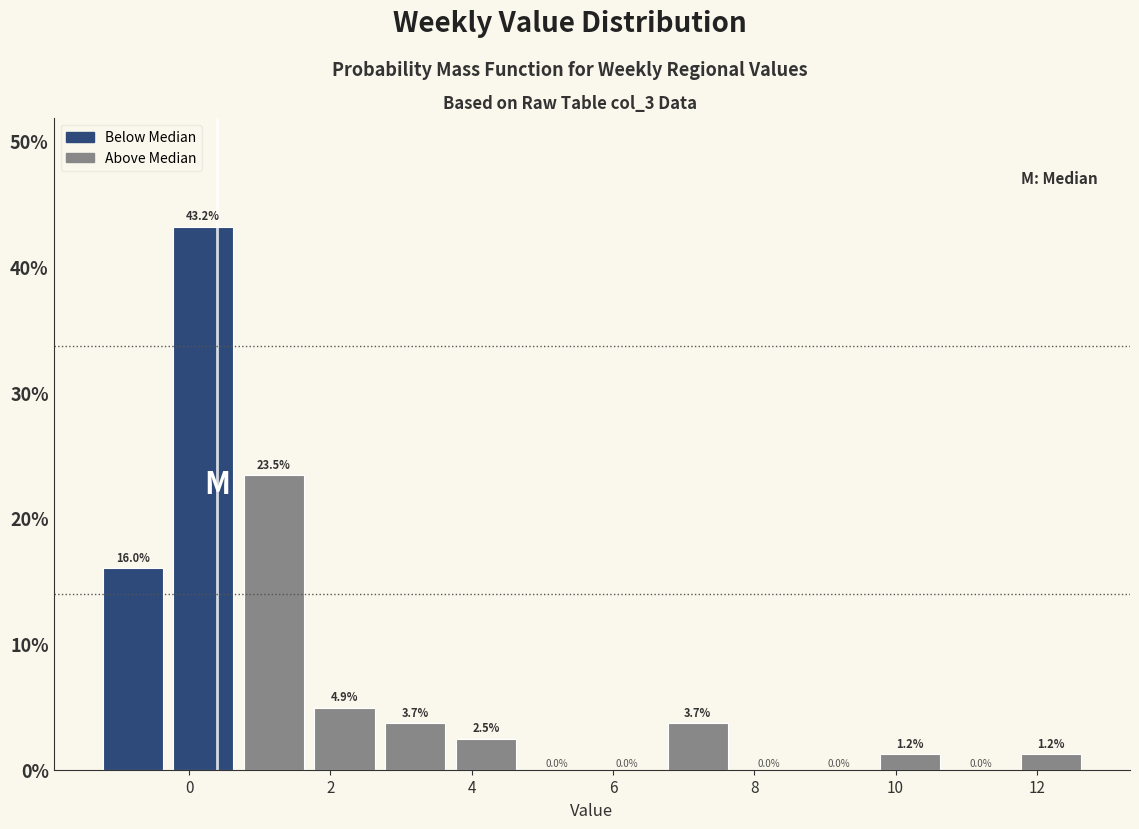

Reading left to right, list every bar in this chart as the range it spans on the x-axis followed by its height. The bar edges are not printed on the chart, so give them approximately, as read against the axis.

-1.3 to -0.3: 16.0
-0.3 to 0.7: 43.2
0.7 to 1.7: 23.5
1.7 to 2.7: 4.9
2.7 to 3.7: 3.7
3.7 to 4.7: 2.5
4.7 to 5.7: 0.0
5.7 to 6.7: 0.0
6.7 to 7.7: 3.7
7.7 to 8.7: 0.0
8.7 to 9.7: 0.0
9.7 to 10.7: 1.2
10.7 to 11.7: 0.0
11.7 to 12.7: 1.2